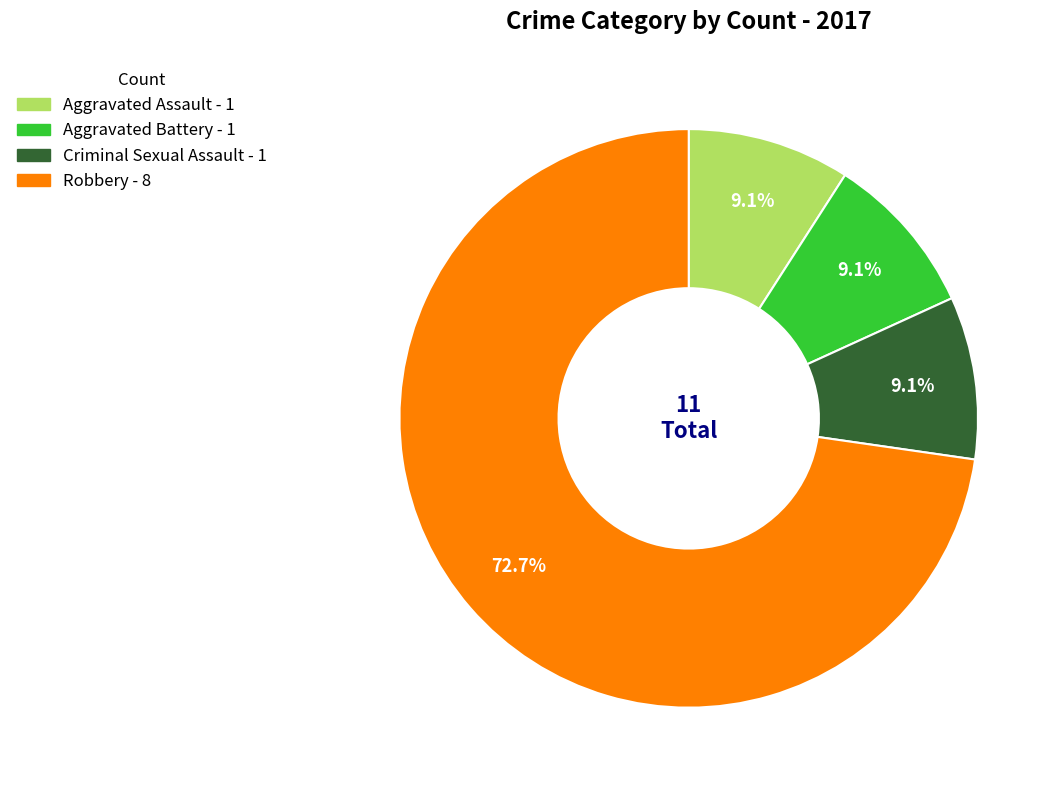

What is the total percentage of Aggravated Assault and Aggravated Battery?

18.2%